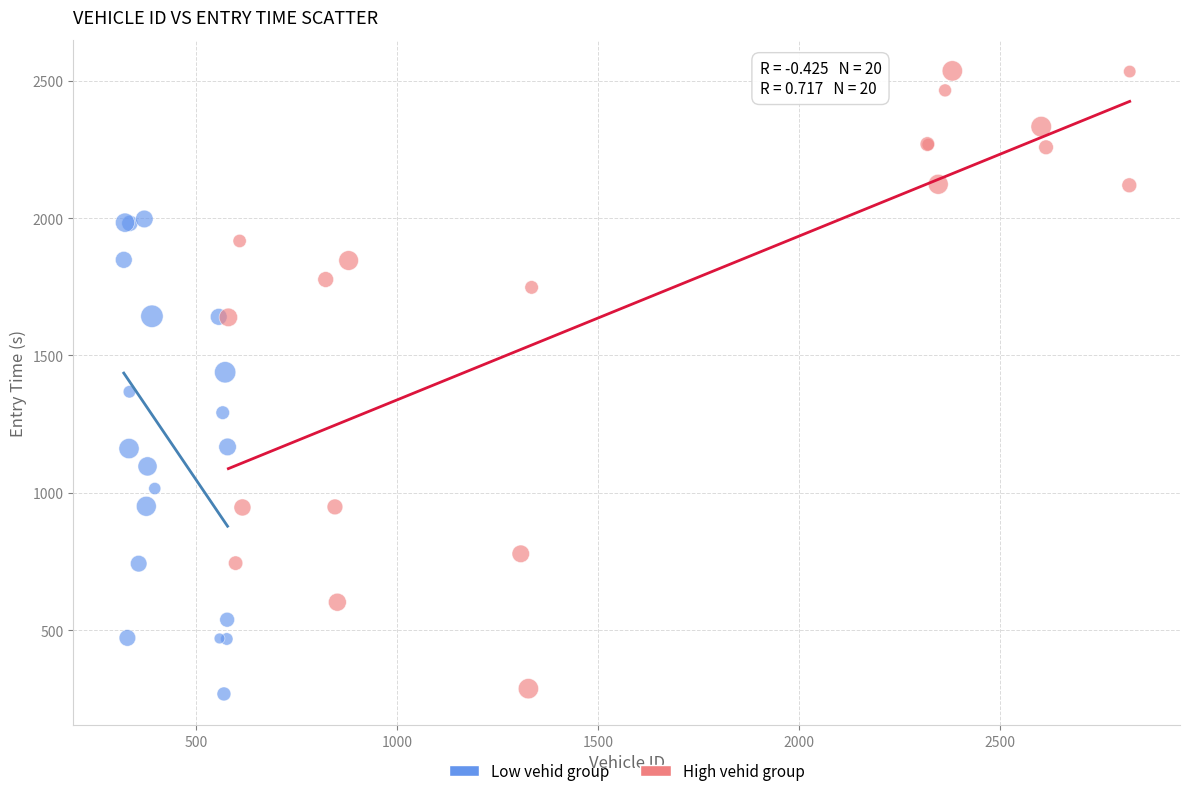

Which series has the largest Y range (max minus min)?

High vehid group